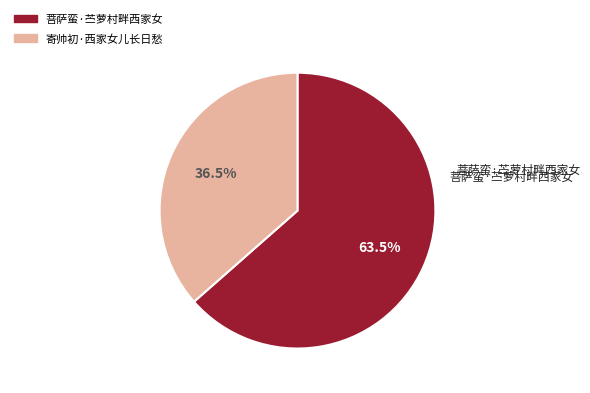

Rank the categories by value from highest to lowest.

菩萨蛮·苎萝村畔西家女, 寄帅初·西家女儿长日愁